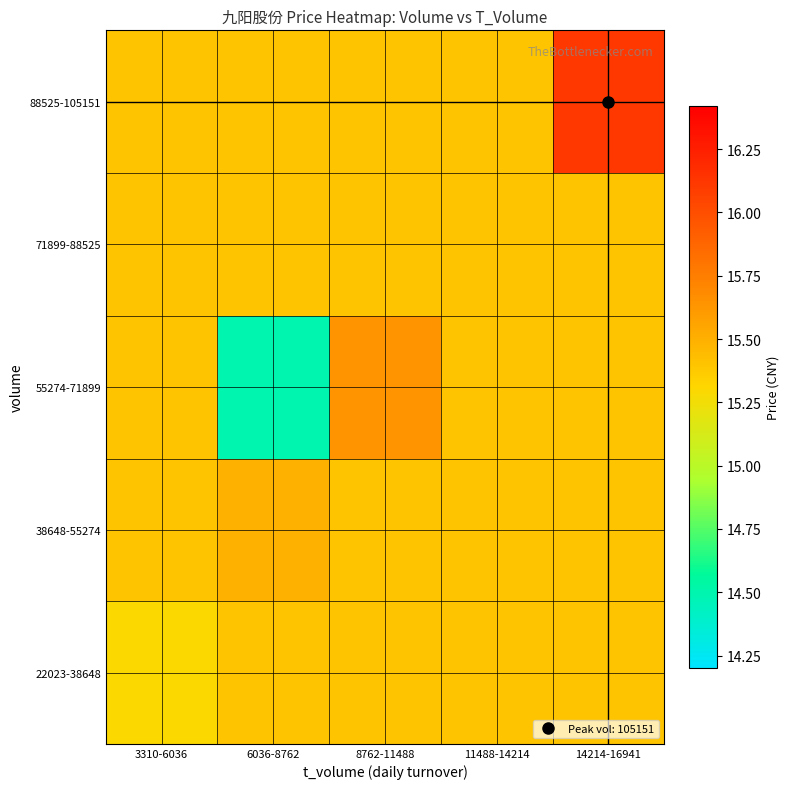

What is the smallest value displayed?

14.5